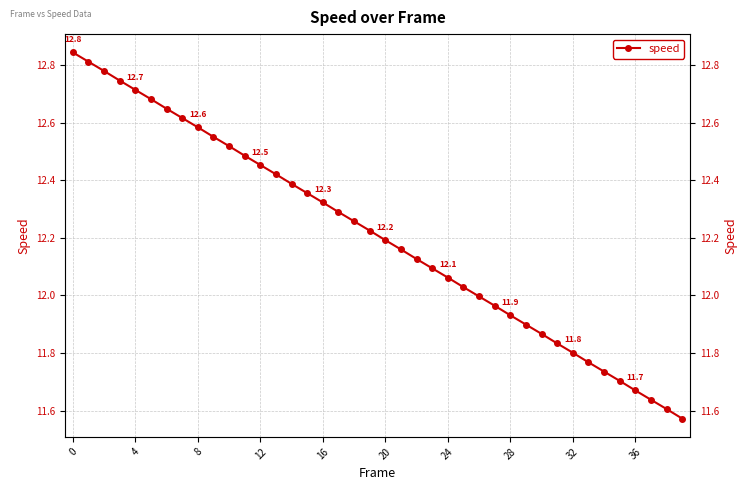

Approximately how many times larger is the value at 19 compared to 33?

1.0